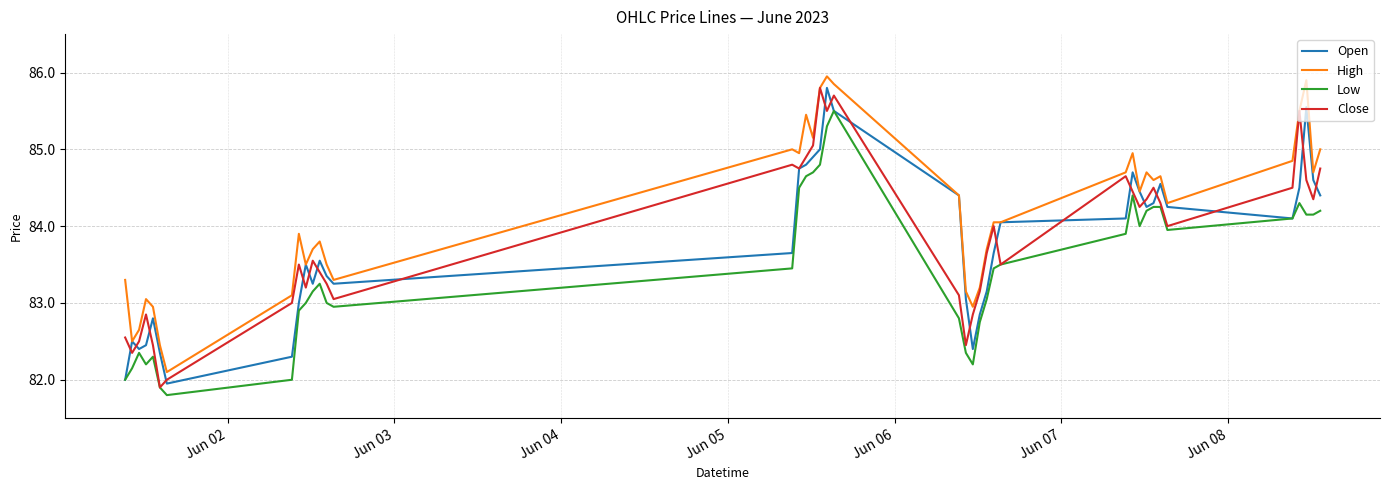

Which series has the largest total across all categories?

High